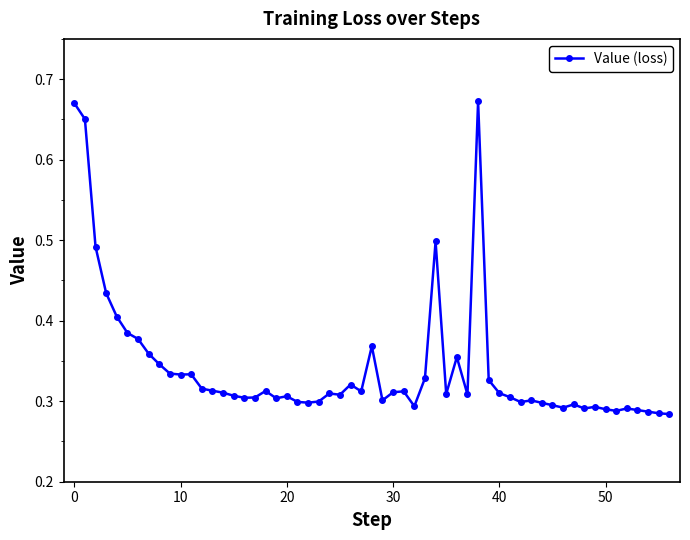

What is the sum of all values?

19.4